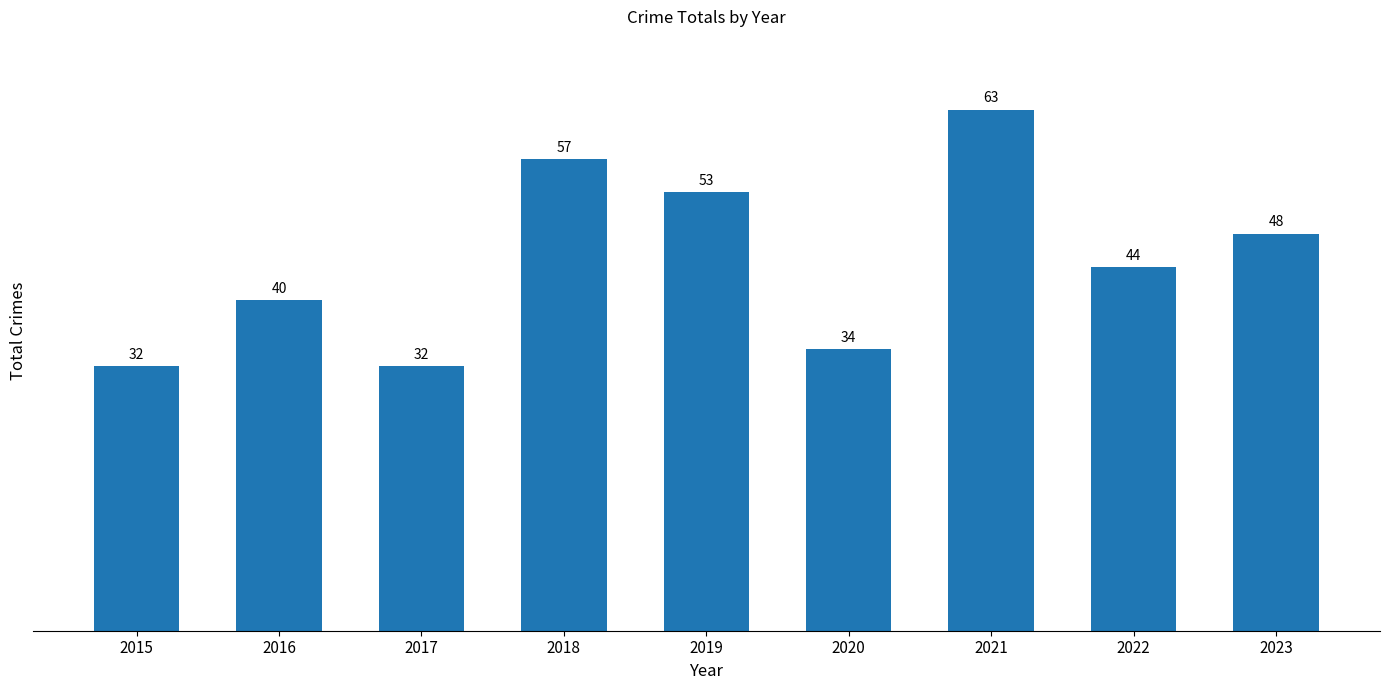

At which label is the value closest to 47?

2023